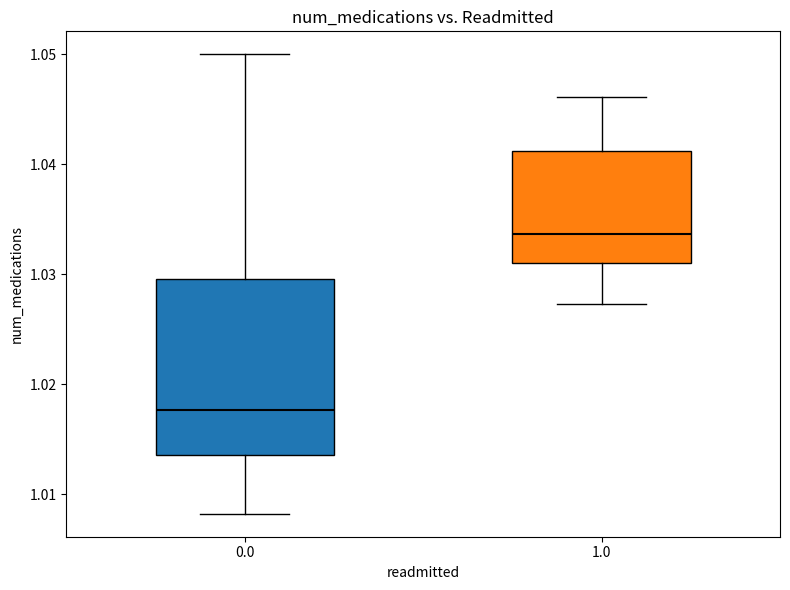

Which box is the tallest, from its lower edge to its upper edge?

0.0